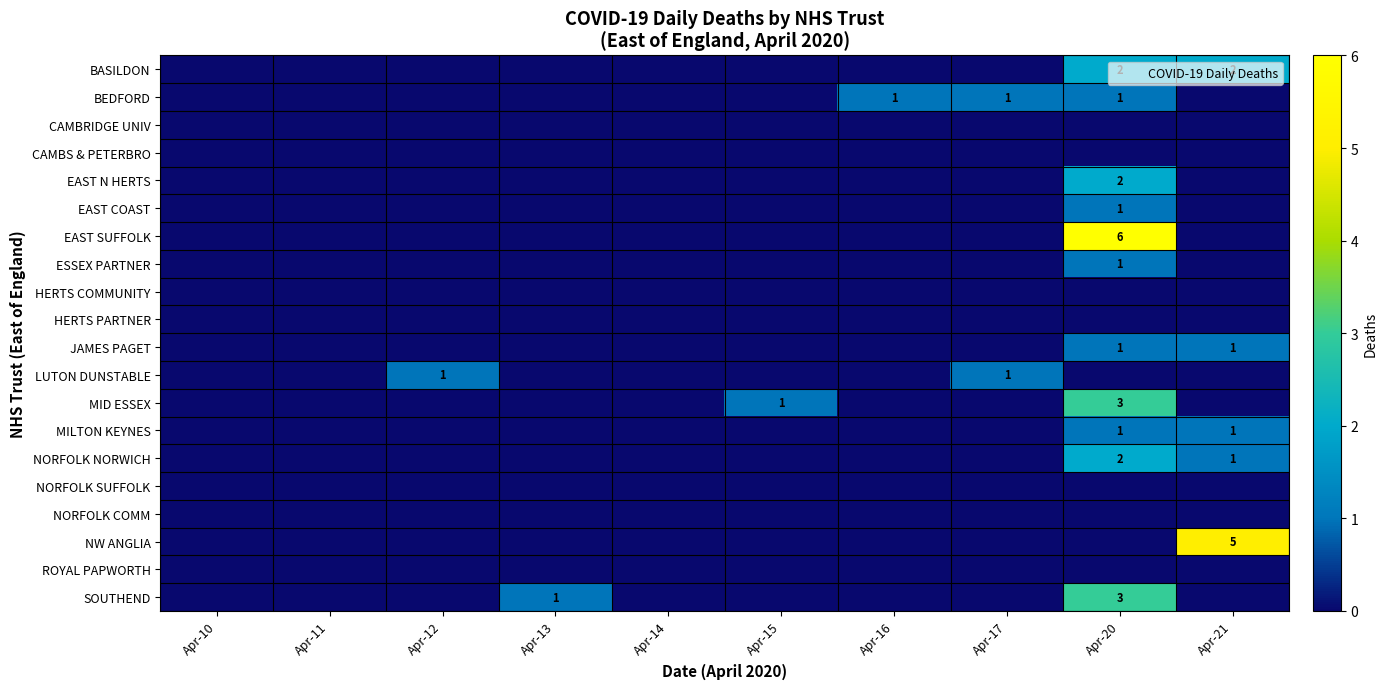

How many values in EAST COAST are above zero?

1